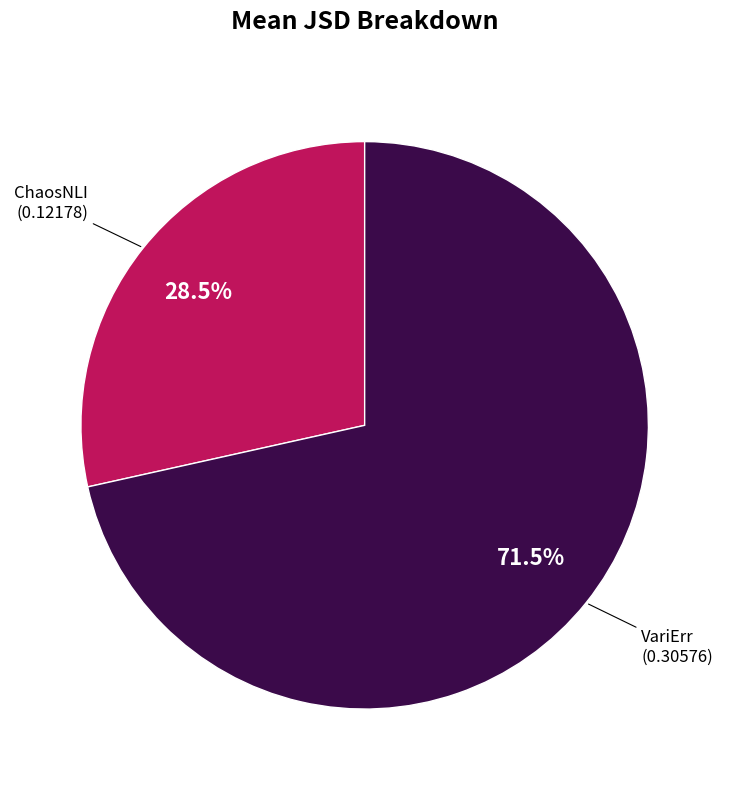

Does any single category account for the majority?

Yes